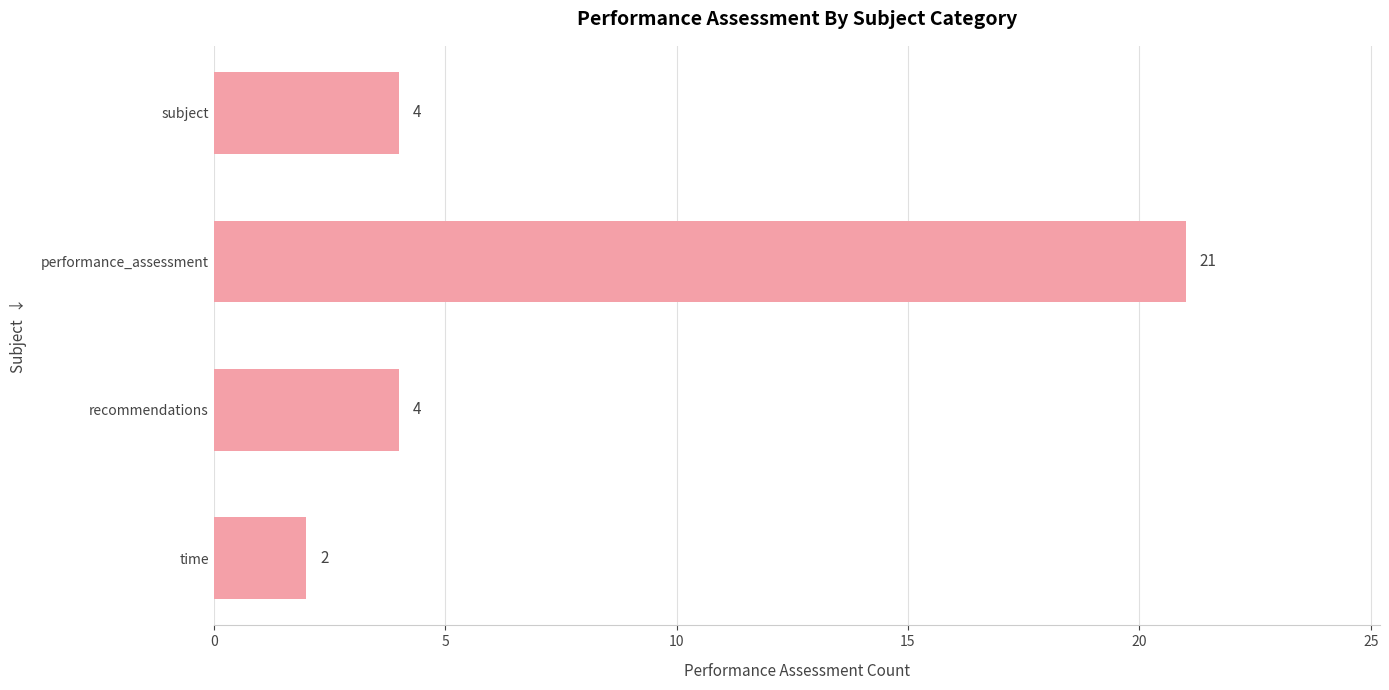

What is the average value?

8